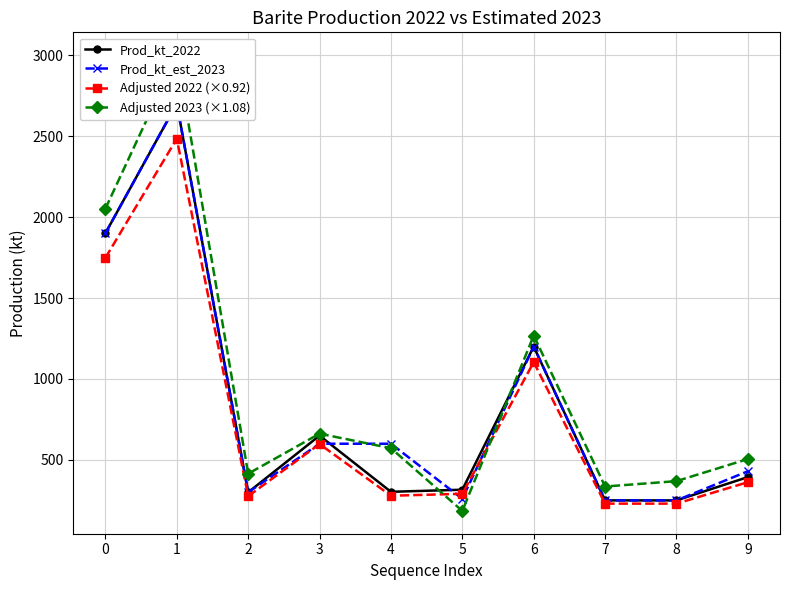

How many interior local peaks does the Prod_kt_2022 series have?

3